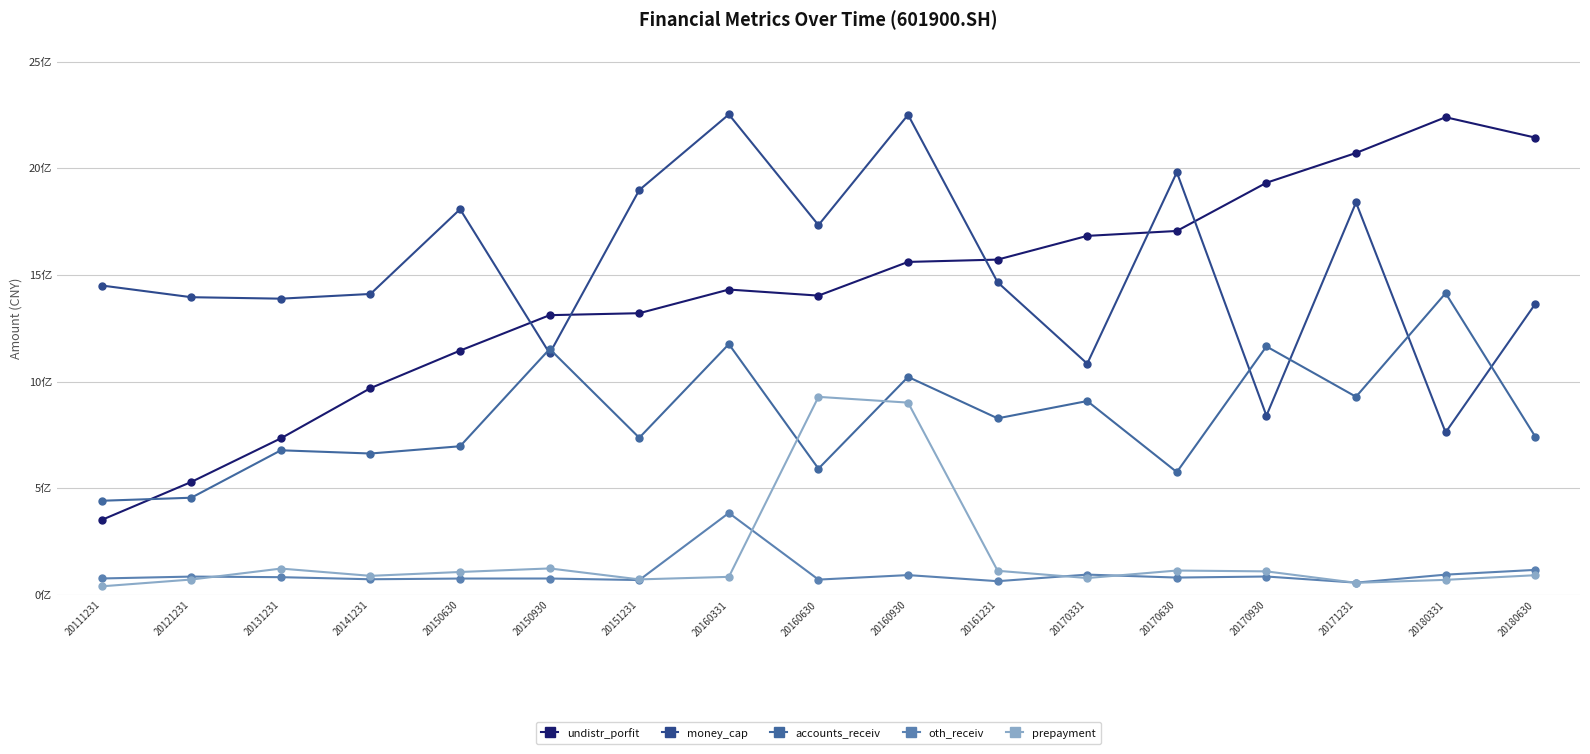

Reading right to left, what are all the values shown in this chart?

undistr_porfit: 20180630=2143357453.8	20180331=2238831011.5	20171231=2071277939.8	20170930=1931645788.0	20170630=1705673097.4	20170331=1682672249.8	20161231=1571511470.2	20160930=1560589857.6	20160630=1402688463.7	20160331=1431104396.8	20151231=1320233508.2	20150930=1311057412.7	20150630=1144930798.7	20141231=969061244.3	20131231=733806266.1	20121231=529304980.6	20111231=351275400.0
money_cap: 20180630=1363323500.7	20180331=761640006.2	20171231=1839162121.9	20170930=839903553.8	20170630=1980621825.9	20170331=1083738122.8	20161231=1464961645.0	20160930=2250133020.0	20160630=1733126783.0	20160331=2251893775.9	20151231=1897507444.6	20150930=1131782787.7	20150630=1807635181.5	20141231=1410434053.0	20131231=1388370734.9	20121231=1395233260.3	20111231=1450072600.0
accounts_receiv: 20180630=742209170.9	20180331=1414083902.9	20171231=928638884.5	20170930=1164504234.6	20170630=575486397.1	20170331=908526808.0	20161231=827475078.9	20160930=1021626645.9	20160630=591574417.2	20160331=1175310081.8	20151231=736412193.7	20150930=1152523351.1	20150630=696626066.5	20141231=662579677.5	20131231=677700583.0	20121231=455354550.8	20111231=441110200.0
oth_receiv: 20180630=117092559.9	20180331=94837560.7	20171231=57311499.0	20170930=86123213.8	20170630=81105594.4	20170331=95037595.0	20161231=64172436.6	20160930=92726274.4	20160630=71609872.5	20160331=384005667.1	20151231=69502970.4	20150930=76671178.8	20150630=76504987.6	20141231=73176853.3	20131231=82996352.8	20121231=85733987.4	20111231=76884000.0
prepayment: 20180630=92190766.8	20180331=70428552.0	20171231=56599663.3	20170930=110137879.0	20170630=114066762.8	20170331=78900967.5	20161231=112855348.4	20160930=901167482.0	20160630=928101110.9	20160331=84475844.8	20151231=72556345.9	20150930=123924801.5	20150630=107286568.3	20141231=89212562.0	20131231=123222371.2	20121231=71888517.4	20111231=40086800.0